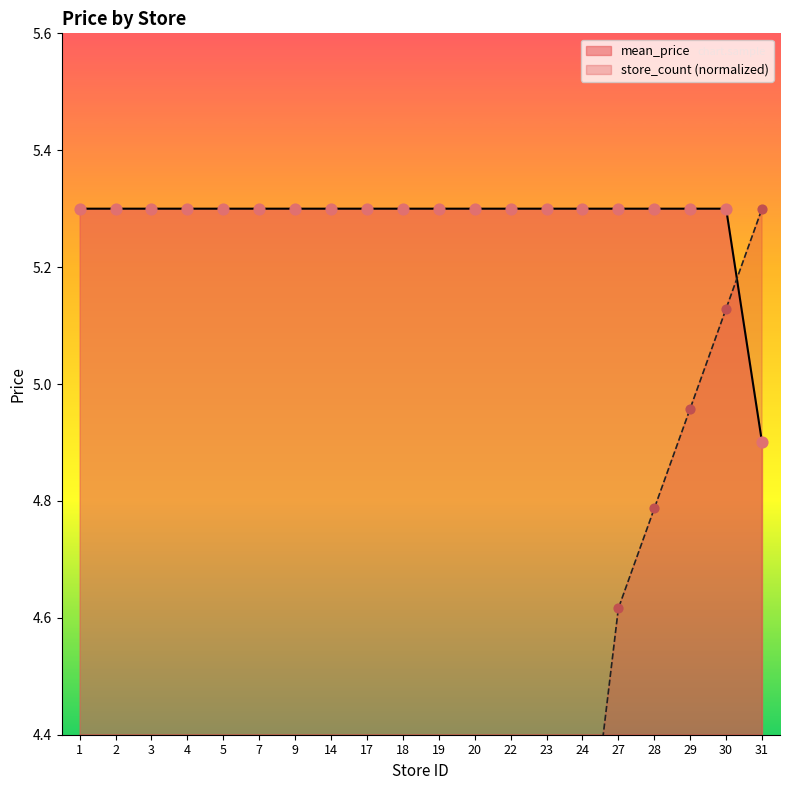

Which series has the largest total across all categories?

mean_price